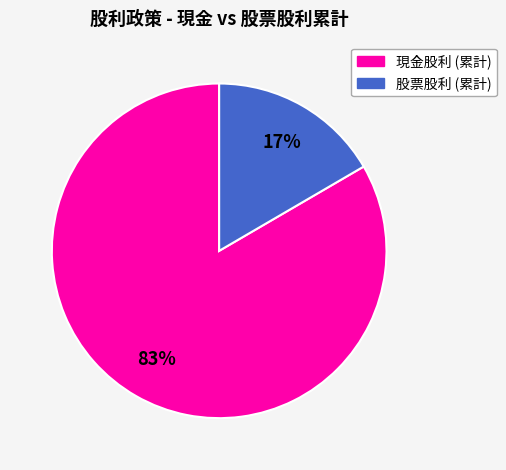

To the nearest percent, what is the average slice percentage?

50%